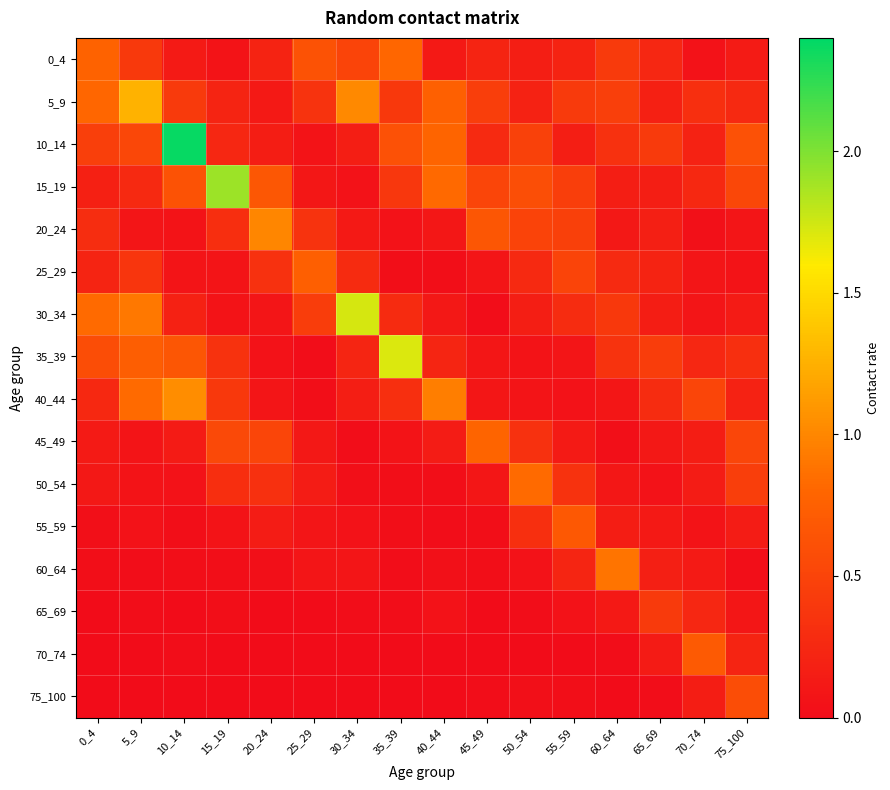

How many series are shown in this chart?

16